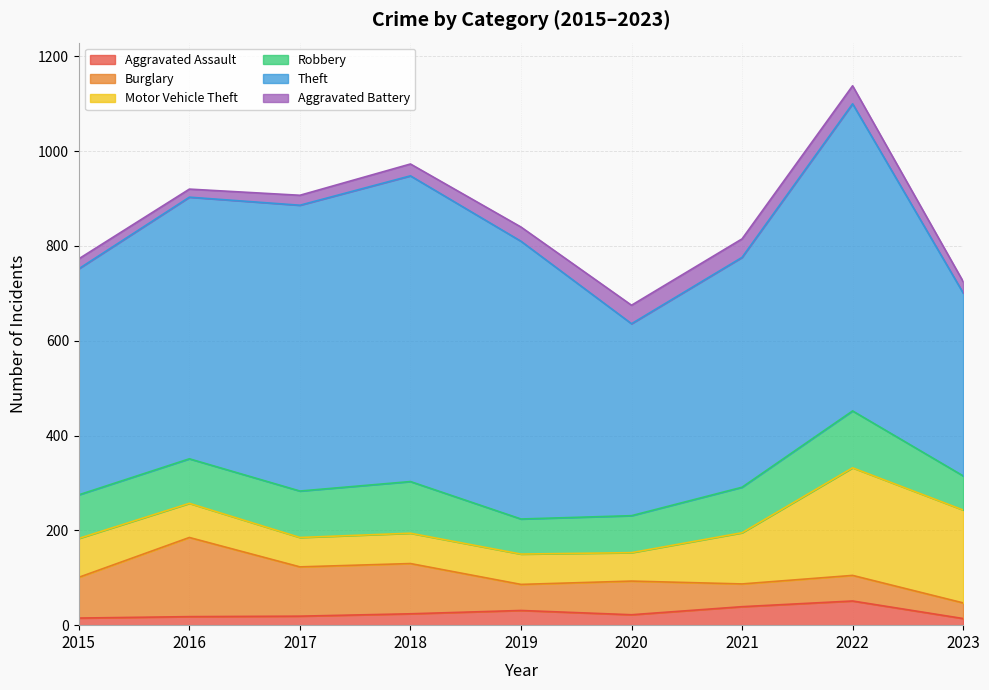

At which label does Burglary first exceed 71?

2015